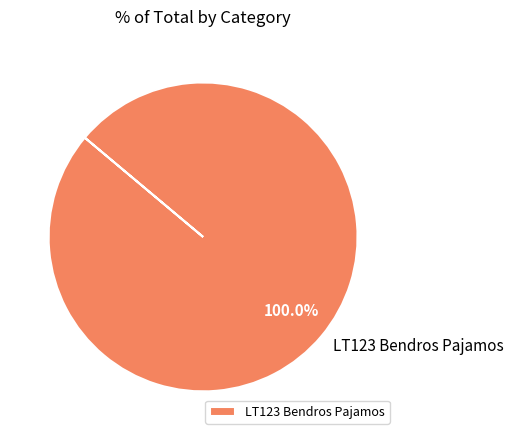

Is LT123 Bendros Pajamos the majority of the pie?

Yes